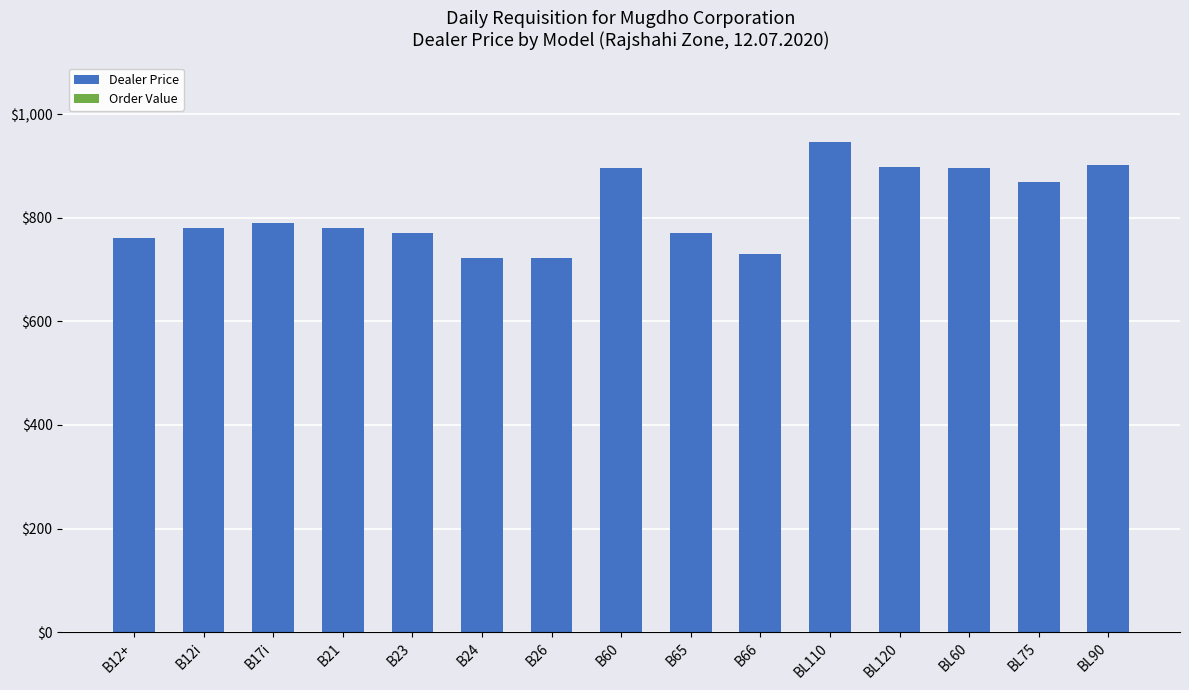

Which has a higher value, BL110 or B24?

BL110